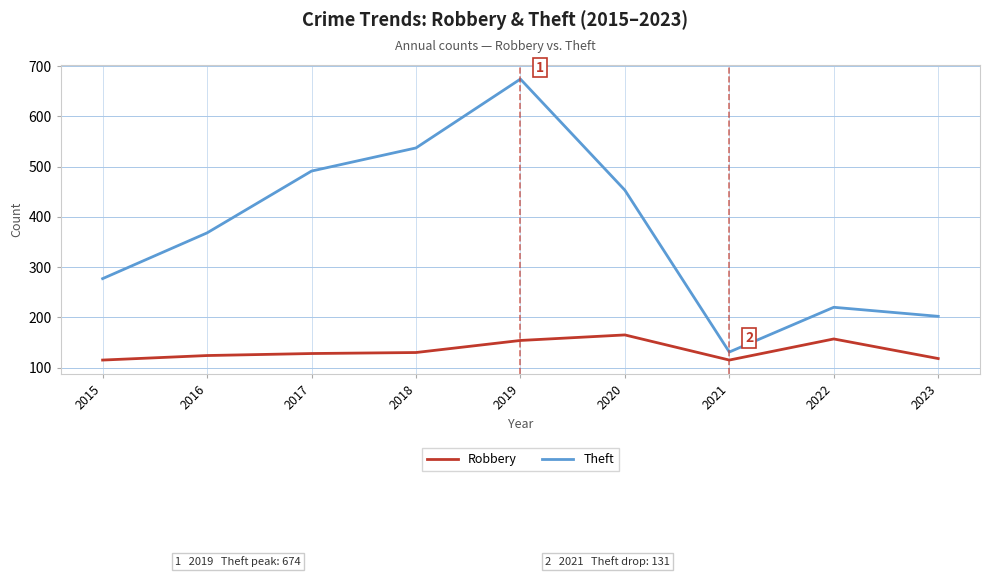

Where is the first local minimum for Theft?

2021